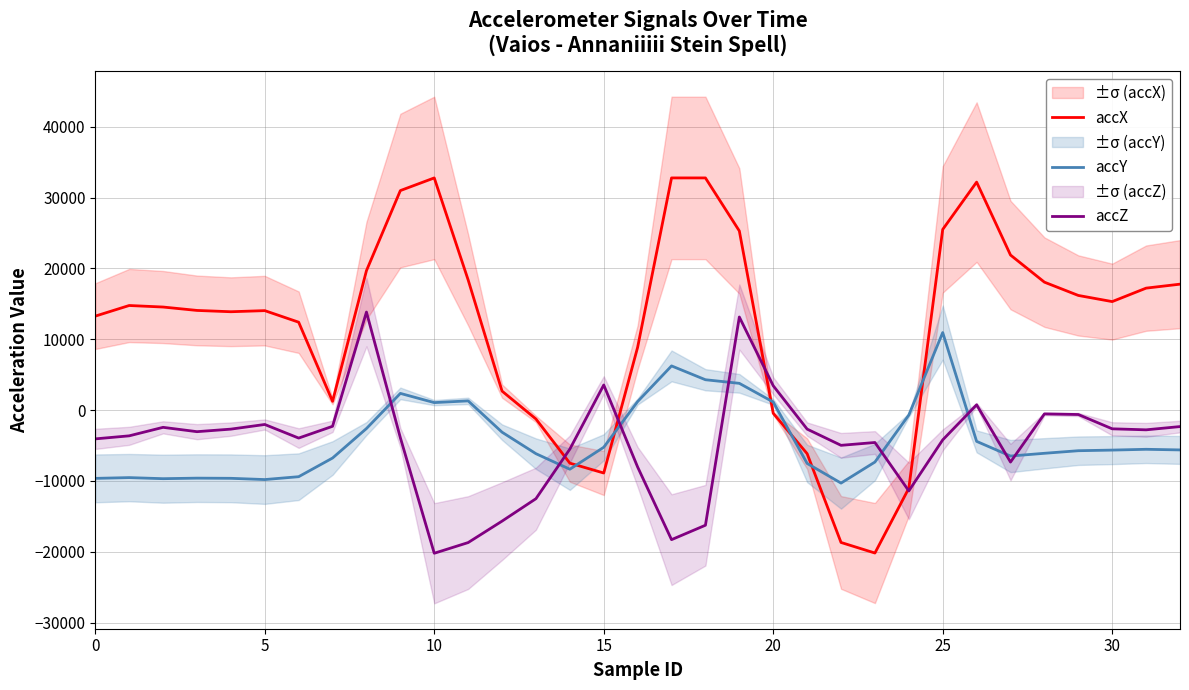

What is the sum of the accZ values at 23 and 28?

-5132